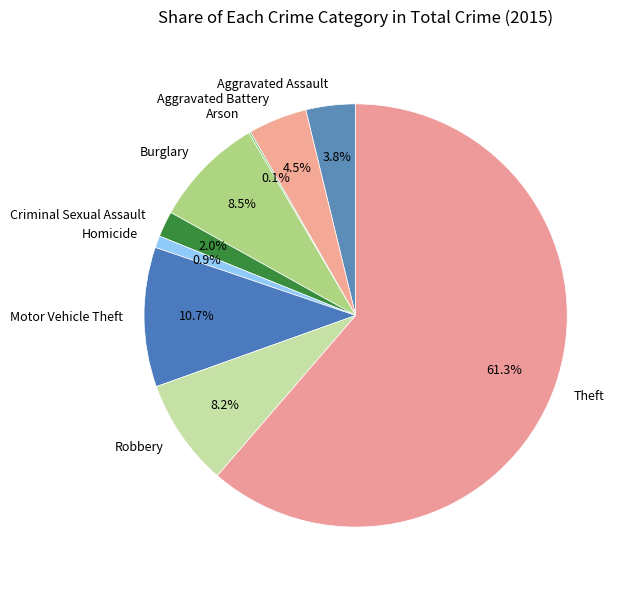

What is the ratio of the value at Burglary to the value at Robbery?

1.0